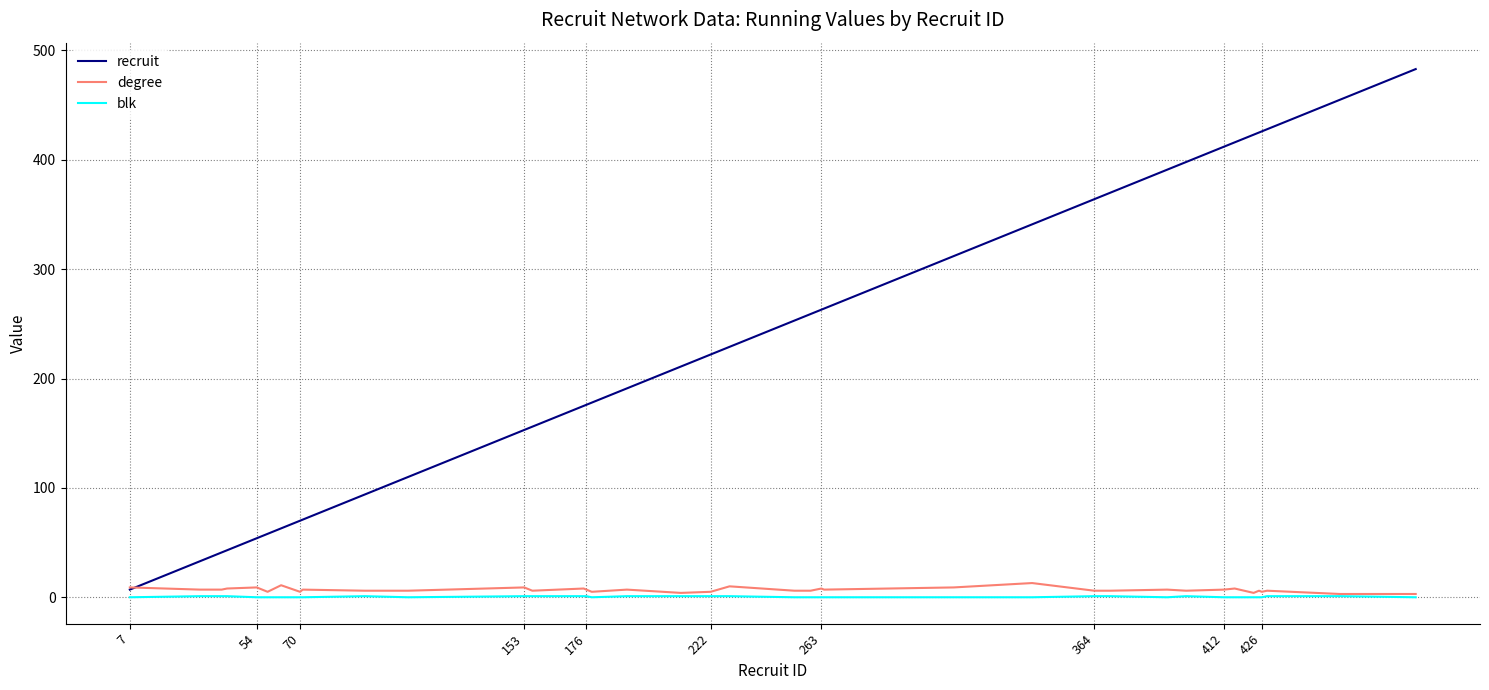

What is the greatest value displayed?

483